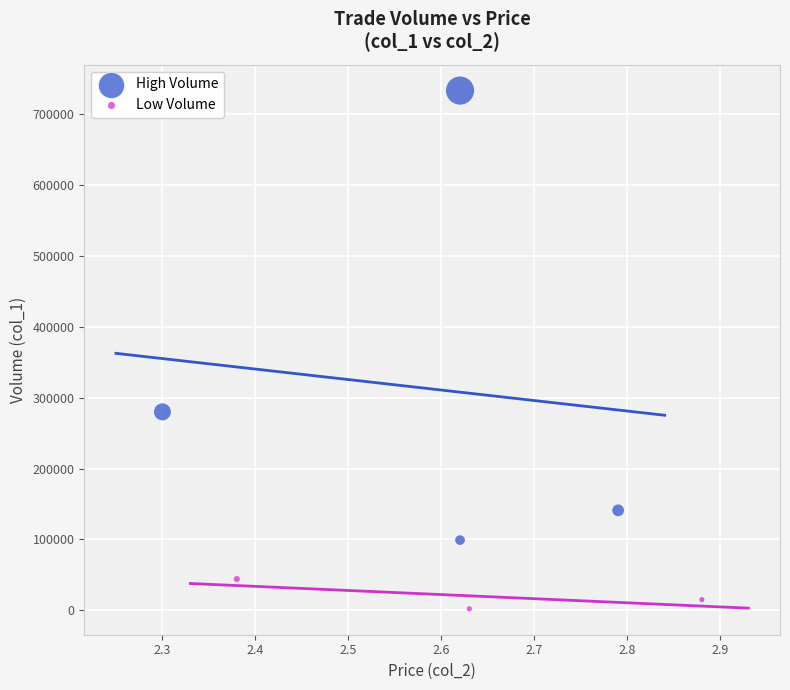

Which series has the largest Y range (max minus min)?

High Volume